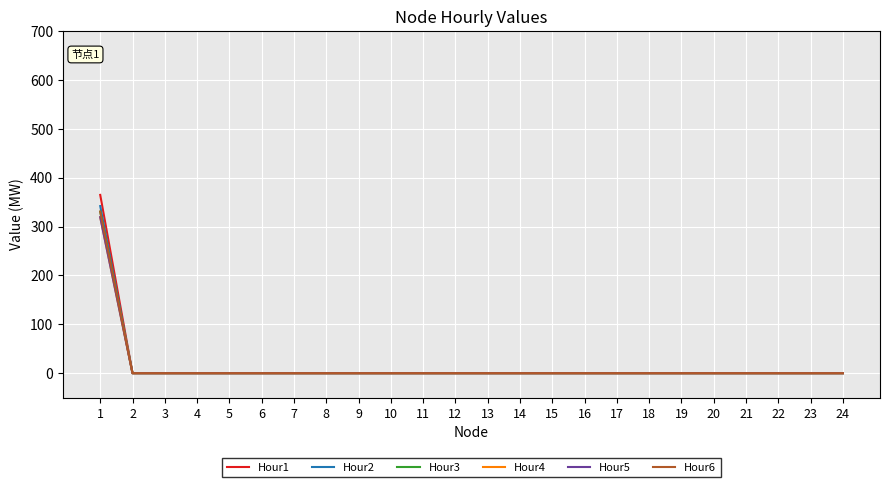

Which category has the lowest value in the Hour5 series?

2